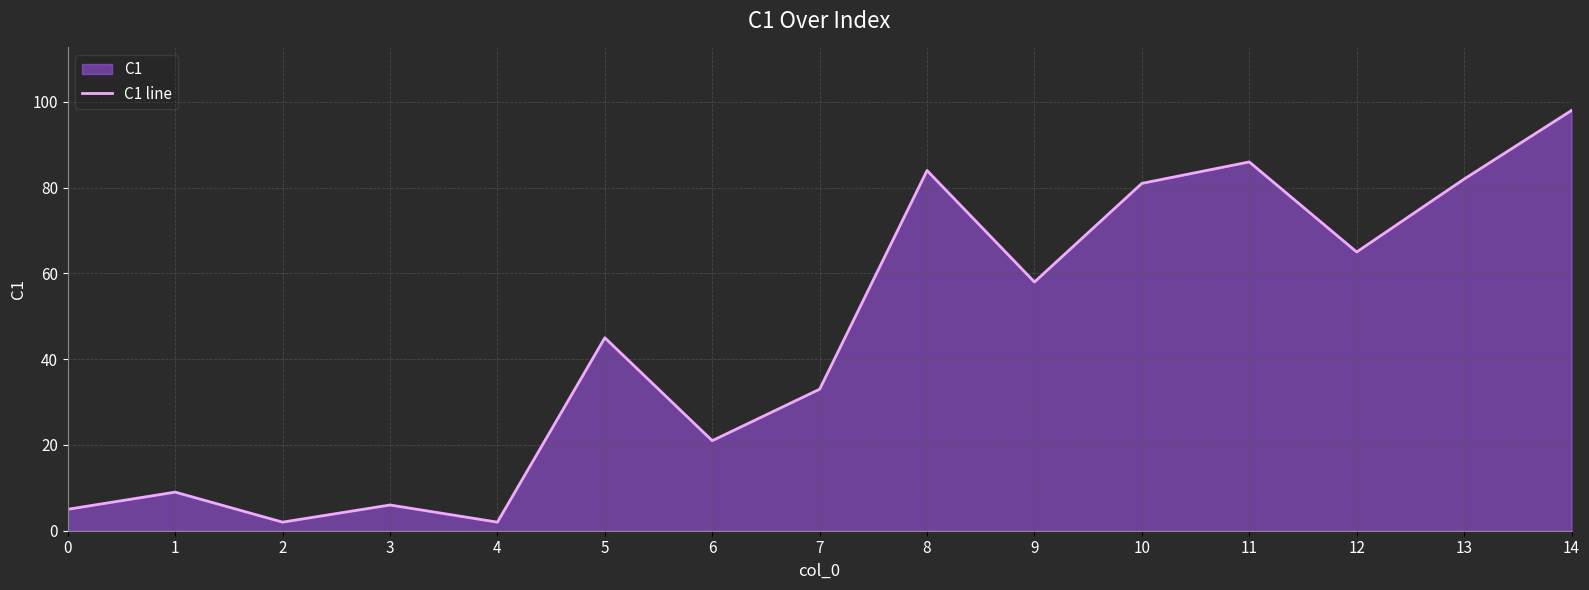

True or false: the data shows 32 at 6.

False